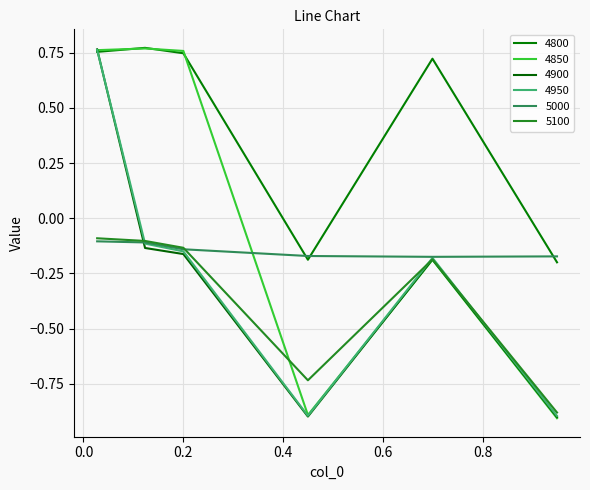

How many lines are shown in the chart?

6